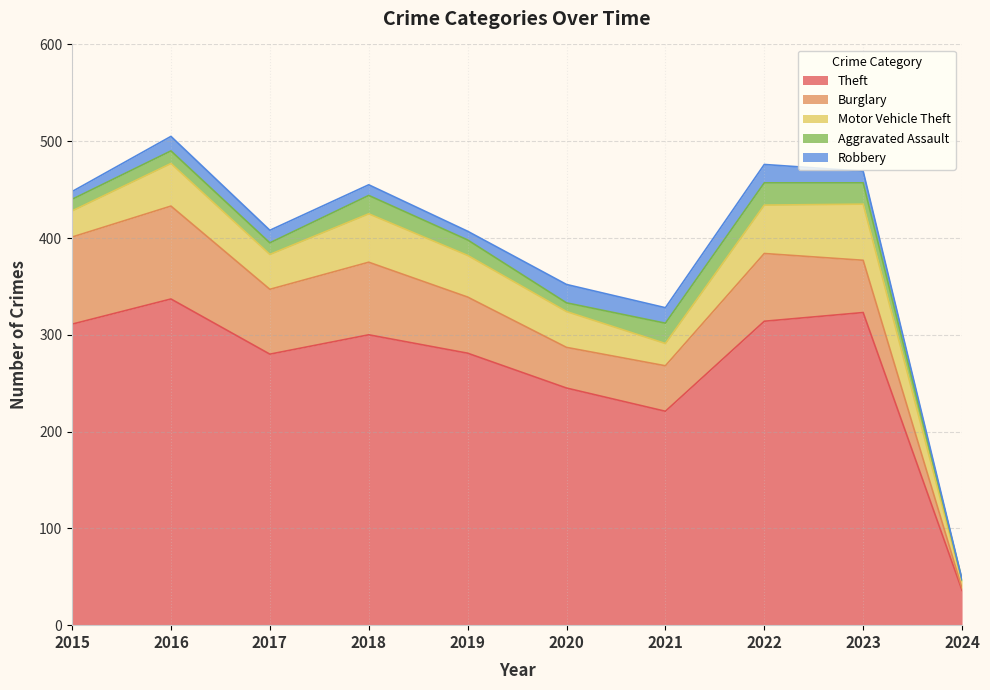

Reading left to right, what are all the values shown in this chart?

Theft: 311	337	280	300	281	245	221	314	323	36
Burglary: 90	96	67	75	58	42	47	70	54	2
Motor Vehicle Theft: 27	44	36	50	43	37	23	50	58	7
Aggravated Assault: 12	13	12	19	16	9	21	23	22	2
Robbery: 8	15	13	11	9	19	16	19	12	0